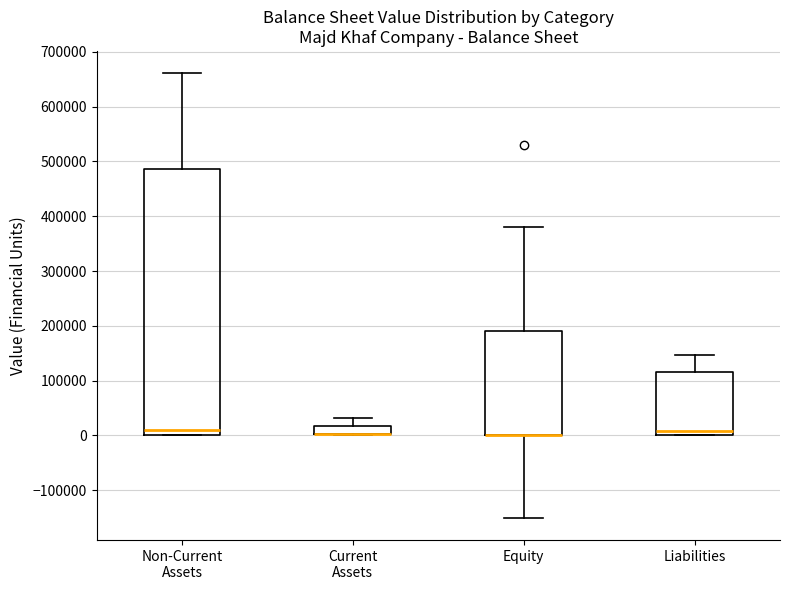

Reading left to right, transcribe this box plot: for each box, give where its median line is, the range the box spans, and where its two whiskers end, as read against the y-axis. The values are not printed on the chart, so give them approximately, as read against the axis.

Non-Current Assets: median 10000, box 0 to 490000, whiskers 0 to 660000
Current Assets: median 0 (drawn on the box's lower edge), box 0 to 20000, whiskers 0 to 30000
Equity: median 0 (drawn on the box's lower edge), box 0 to 190000, whiskers -150000 to 380000
Liabilities: median 10000, box 0 to 120000, whiskers 0 to 150000